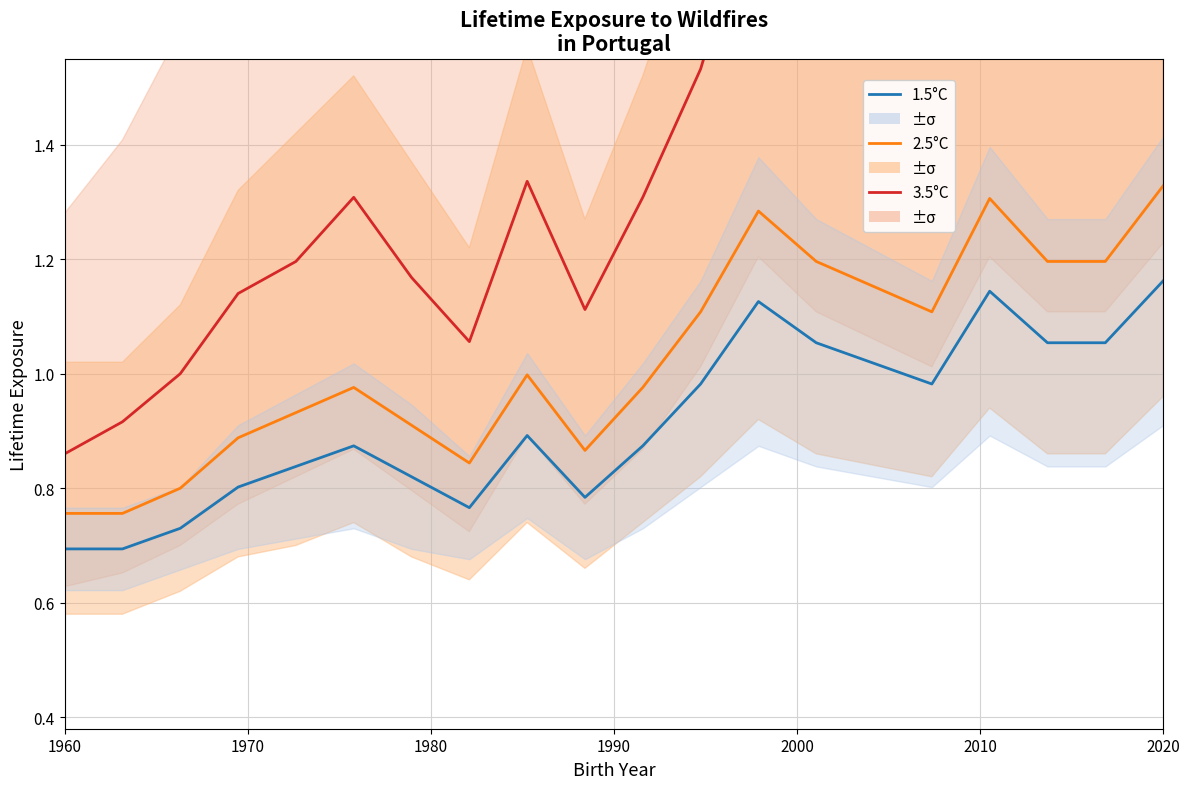

List the series in order of their overall mean, highest first.

3.5°C, 2.5°C, 1.5°C